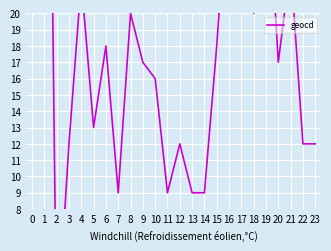

Does the chart display data point markers on the line(s)?

No